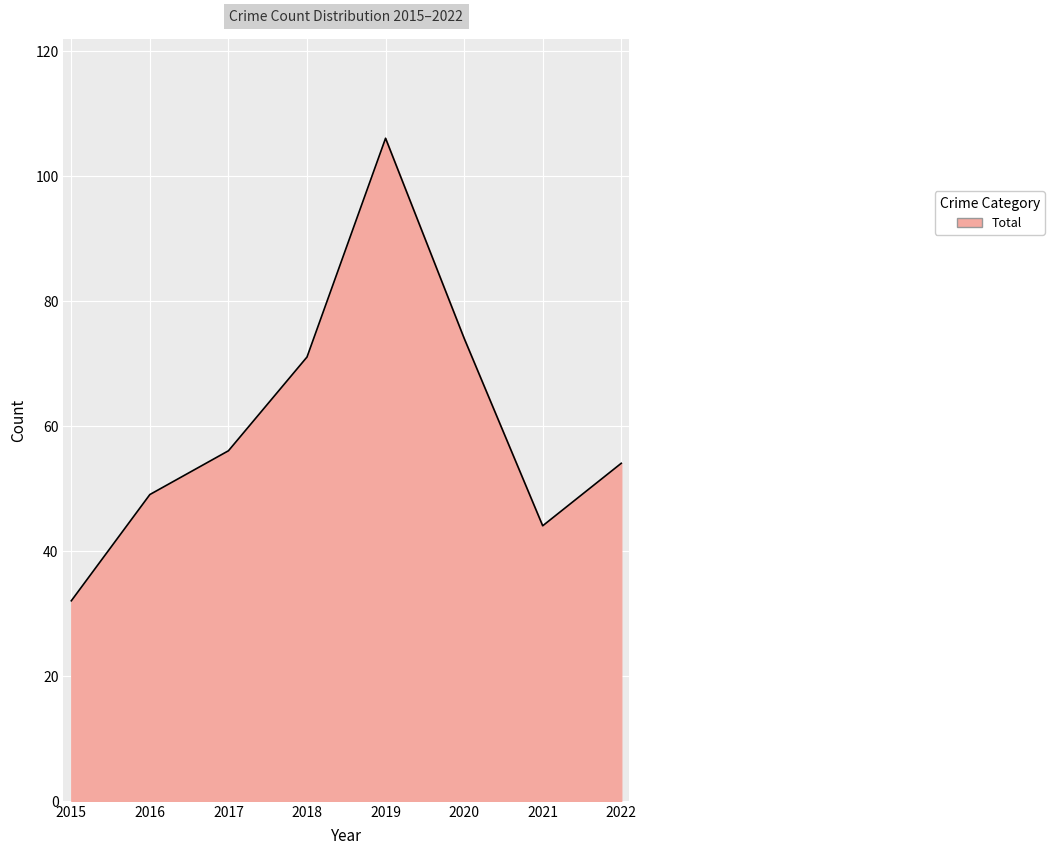

What is the approximate value at 2018, to the nearest 5?

70